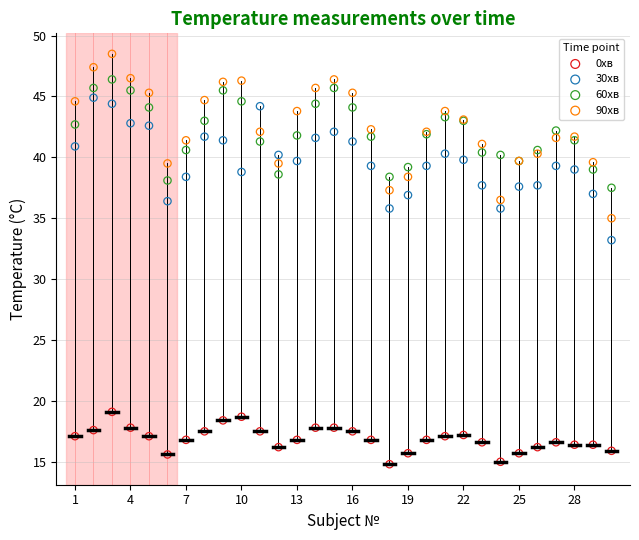

What are all the series names shown in the legend?

0хв, 30хв, 60хв, 90хв